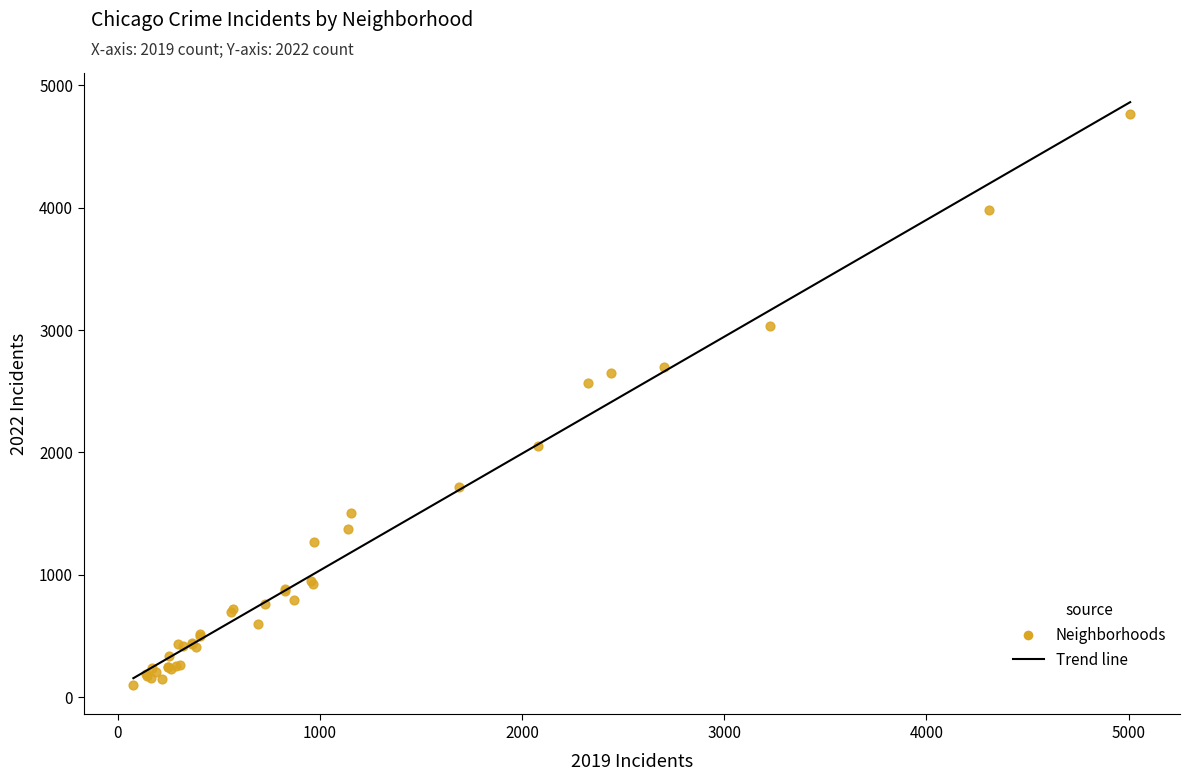

What Y value in the scatter plot is closest to 2430?

2566